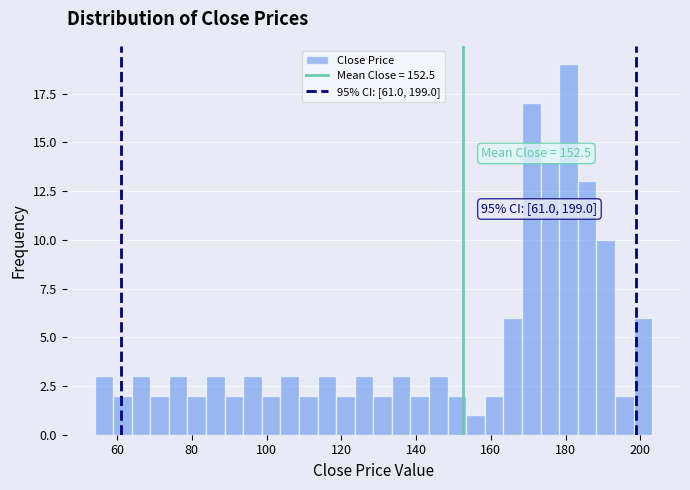

Around what value on the x-axis is the tallest bar? Give the approximate position of its centre, as read against the axis.

180